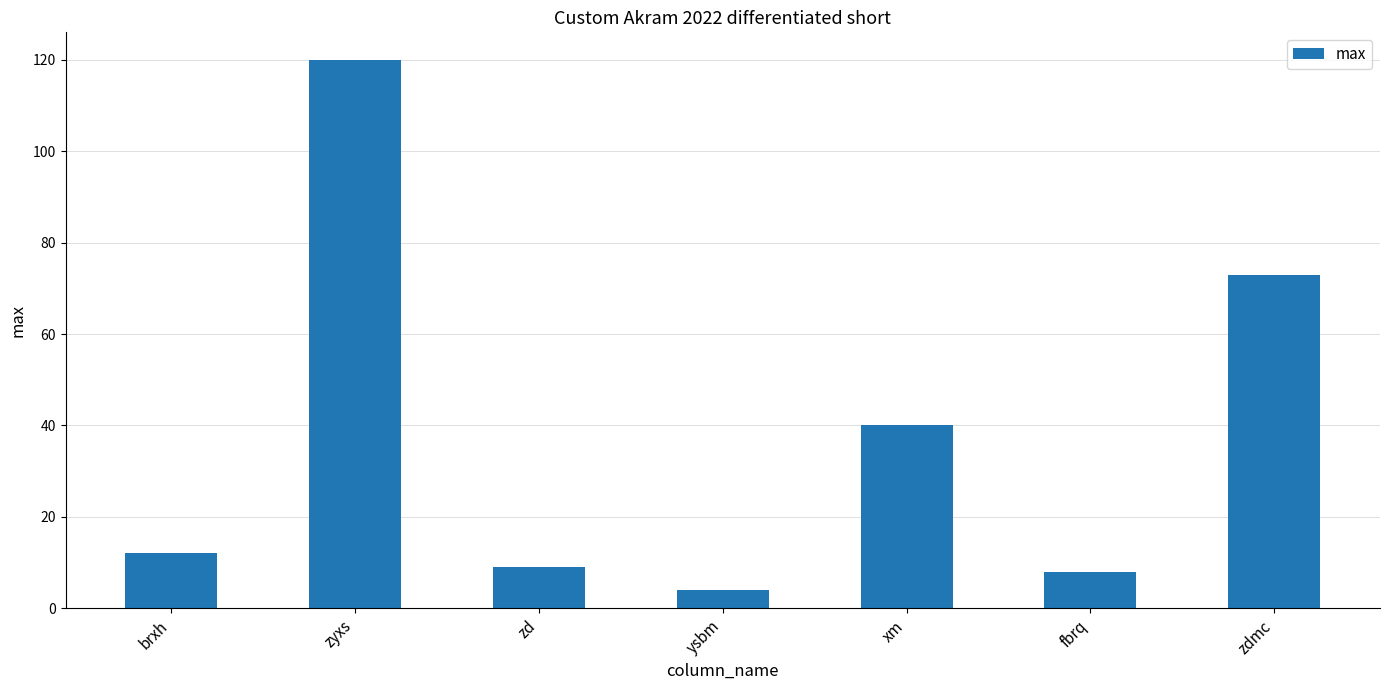

What is the average value?

38